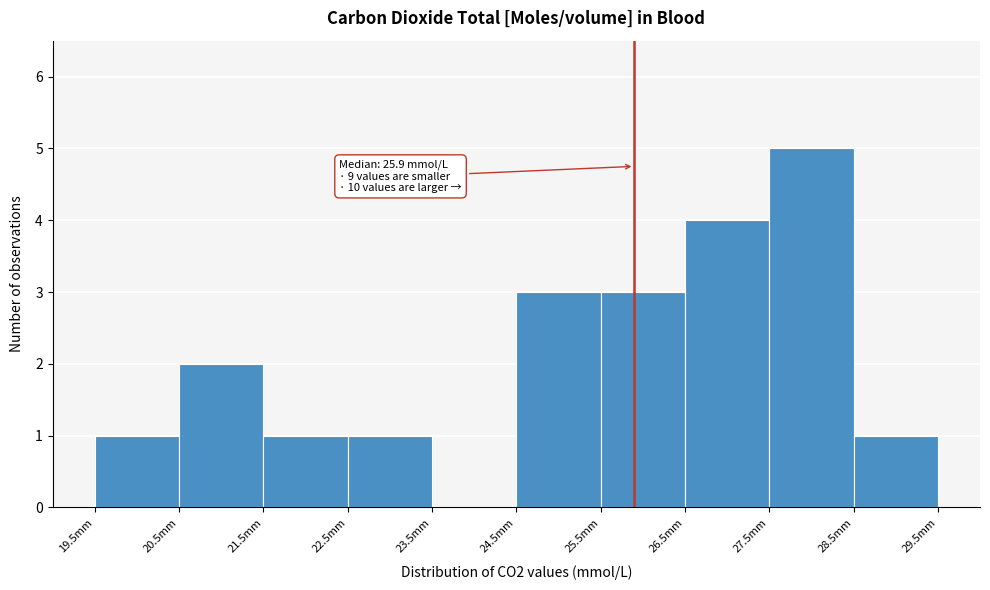

Which range on the x-axis has the tallest bar?

27.5 to 28.5